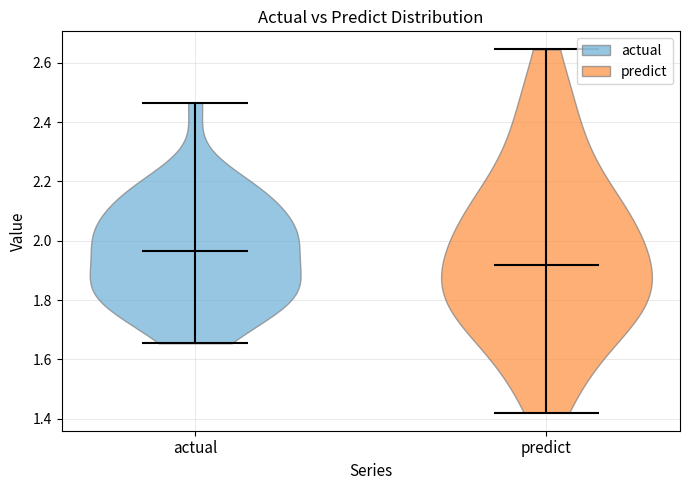

Where does the median line of the violin for actual sit on the y-axis? The values are not printed on the chart, so give them approximately, as read against the axis.

1.96